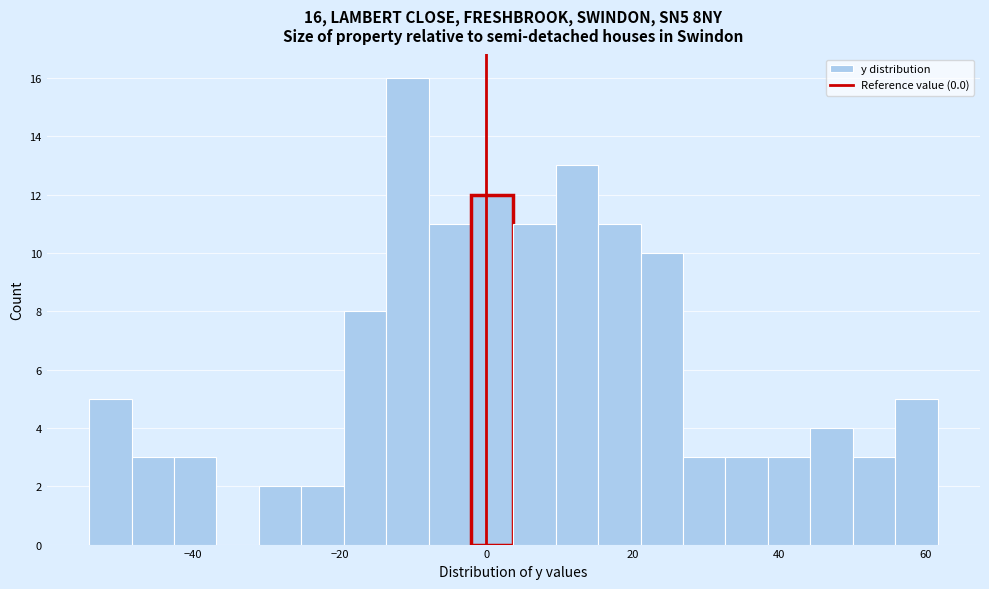

Read against the x-axis, roughly where is the centre of the tallest bar?

-10